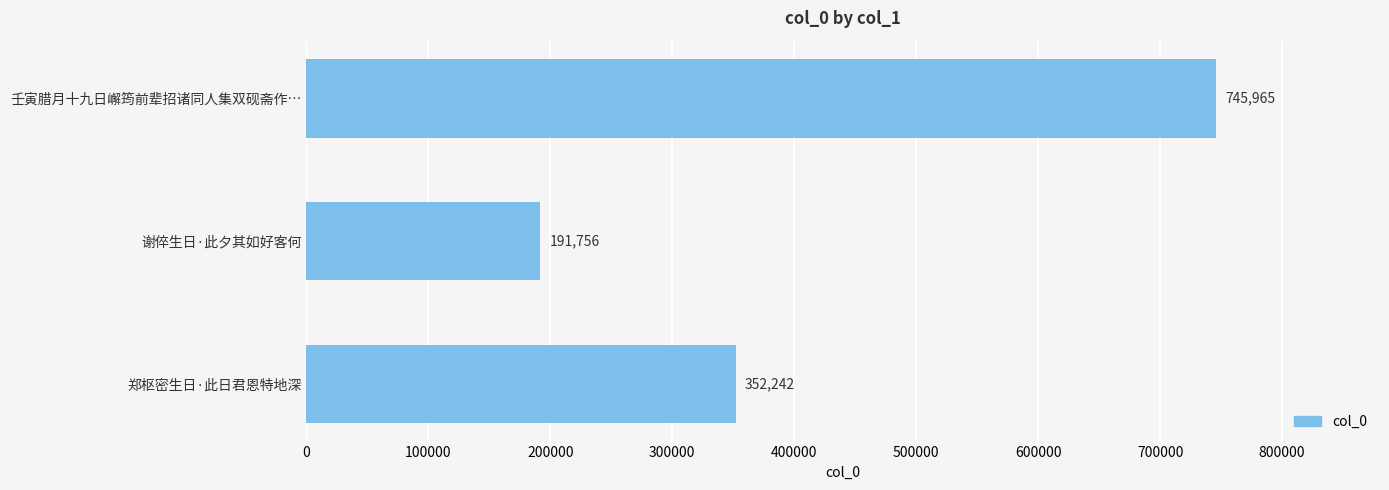

Is it true that the value at 壬寅腊月十九日嶰筠前辈招诸同人集双砚斋作… is 745965?

True